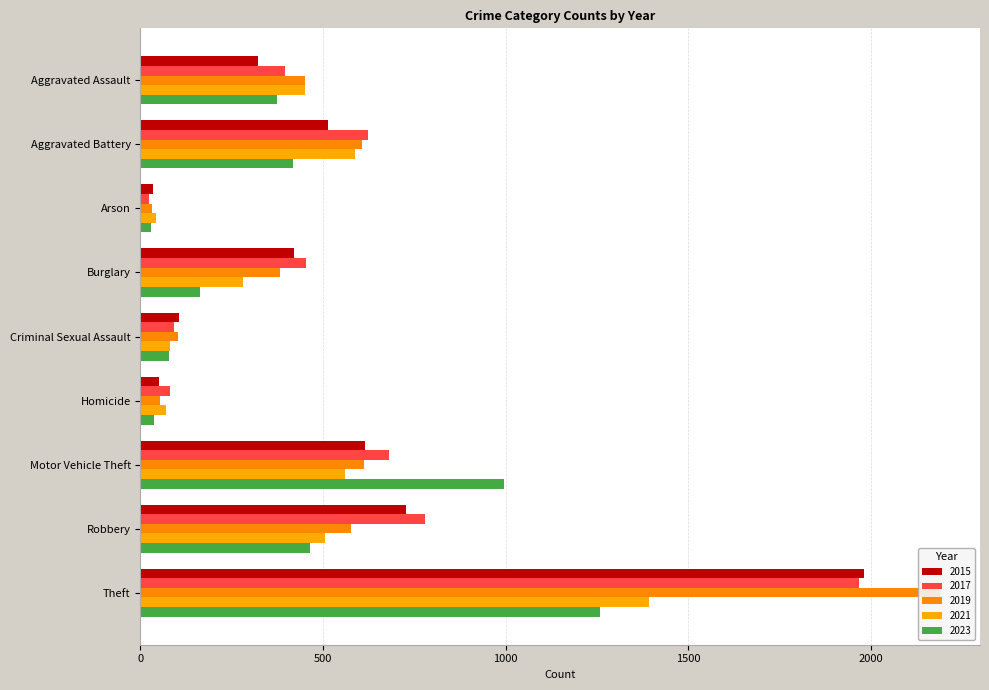

What is the difference between the second highest and second lowest values in the 2015 series?

676